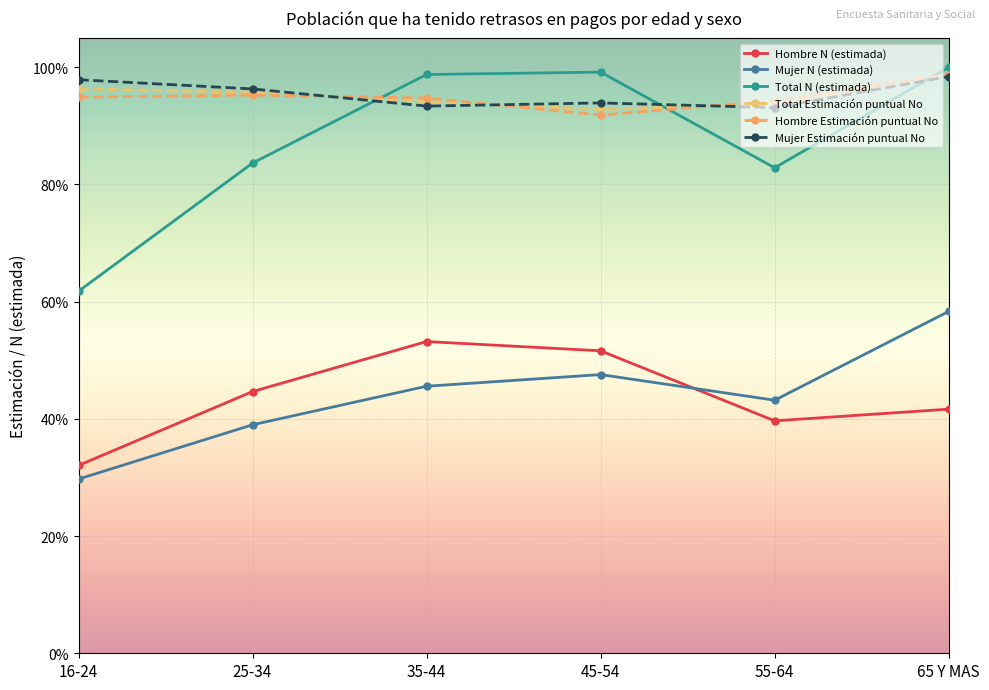

List the labels in order of Hombre N (estimada) value, smallest first.

16-24, 55-64, 65 Y MAS, 25-34, 45-54, 35-44